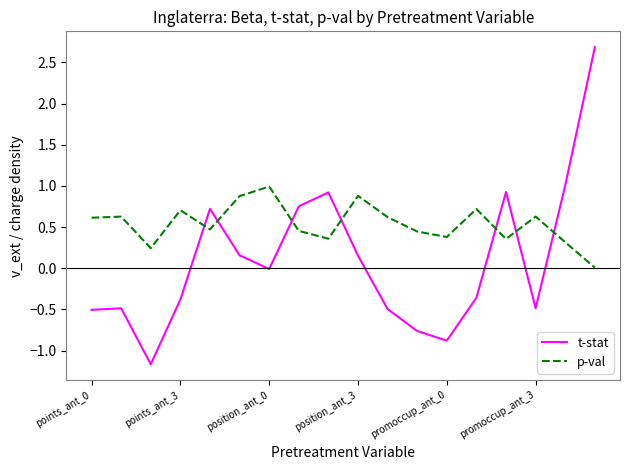

List the series in order of their overall mean, lowest first.

t-stat, p-val